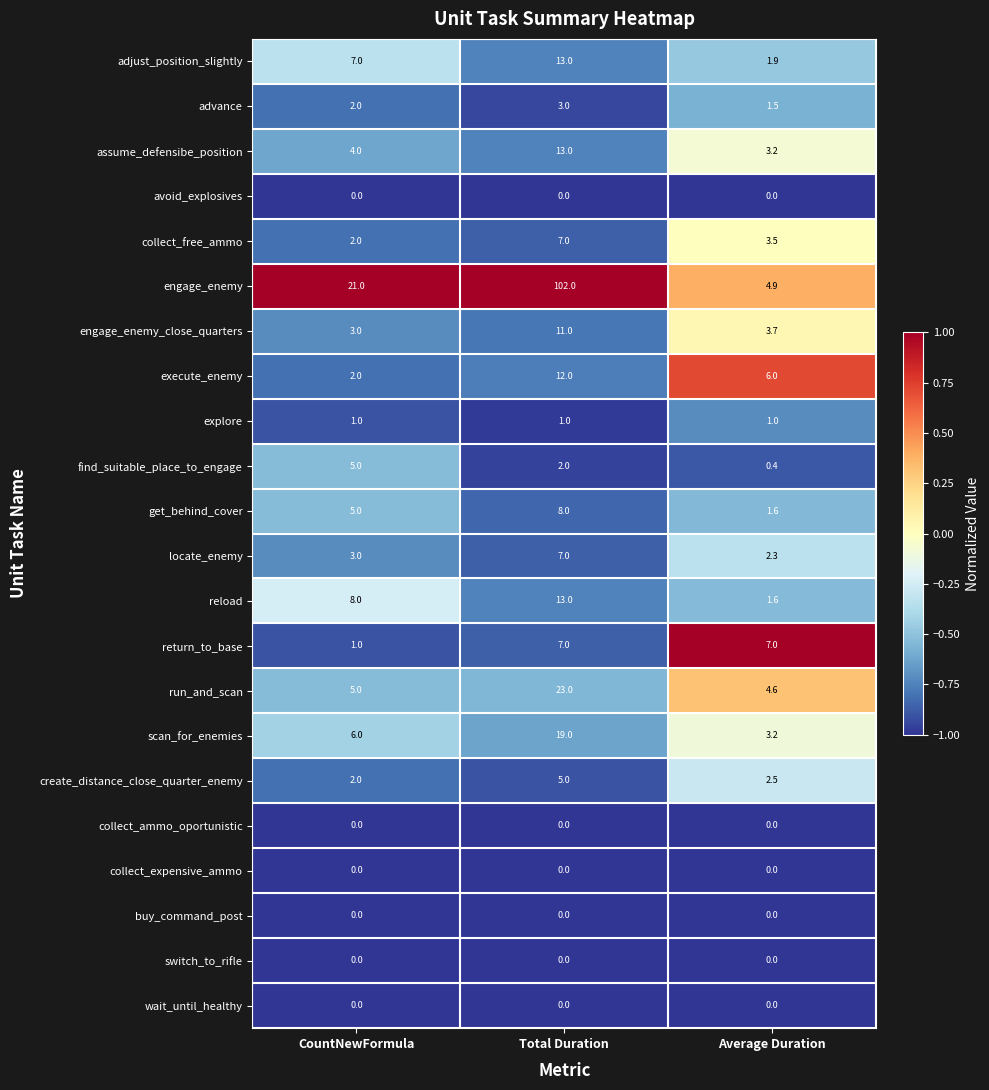

Is the value of get_behind_cover at CountNewFormula greater than the value of collect_free_ammo at CountNewFormula?

Yes